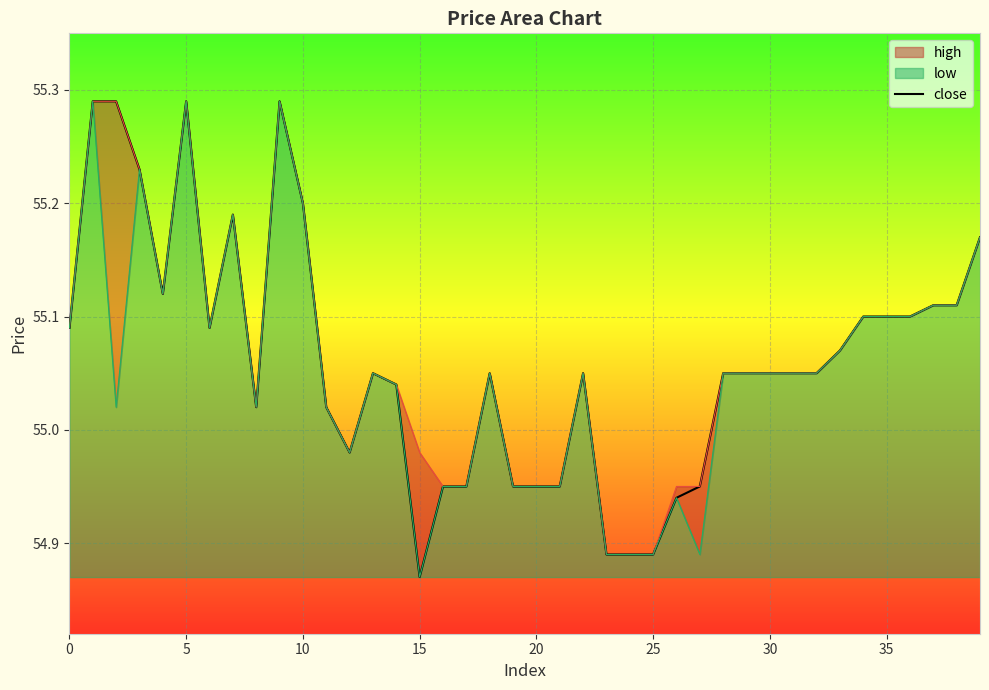

What is the value of the 9th point from the left?

55.0